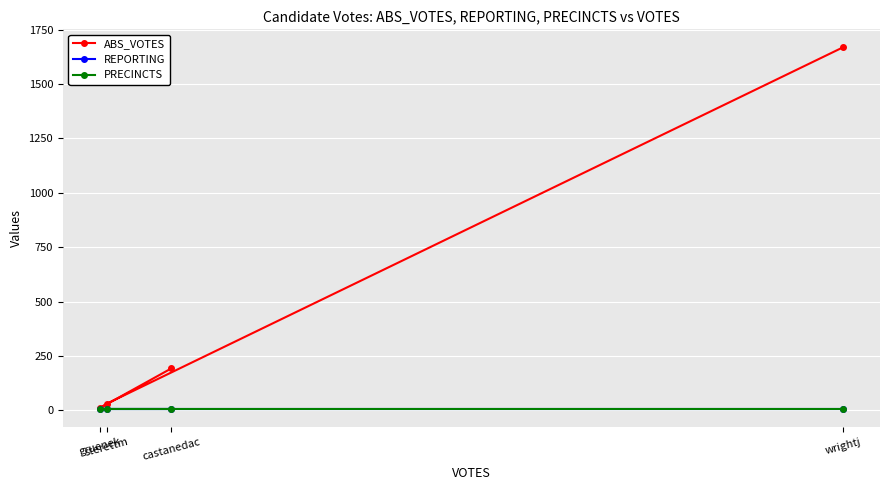

Count the number of data series in this chart.

3